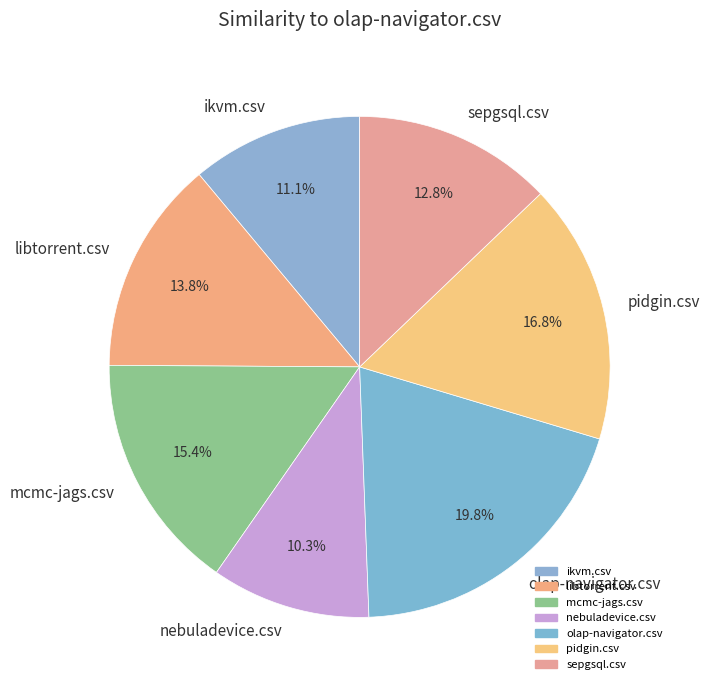

Is sepgsql.csv the majority of the pie?

No